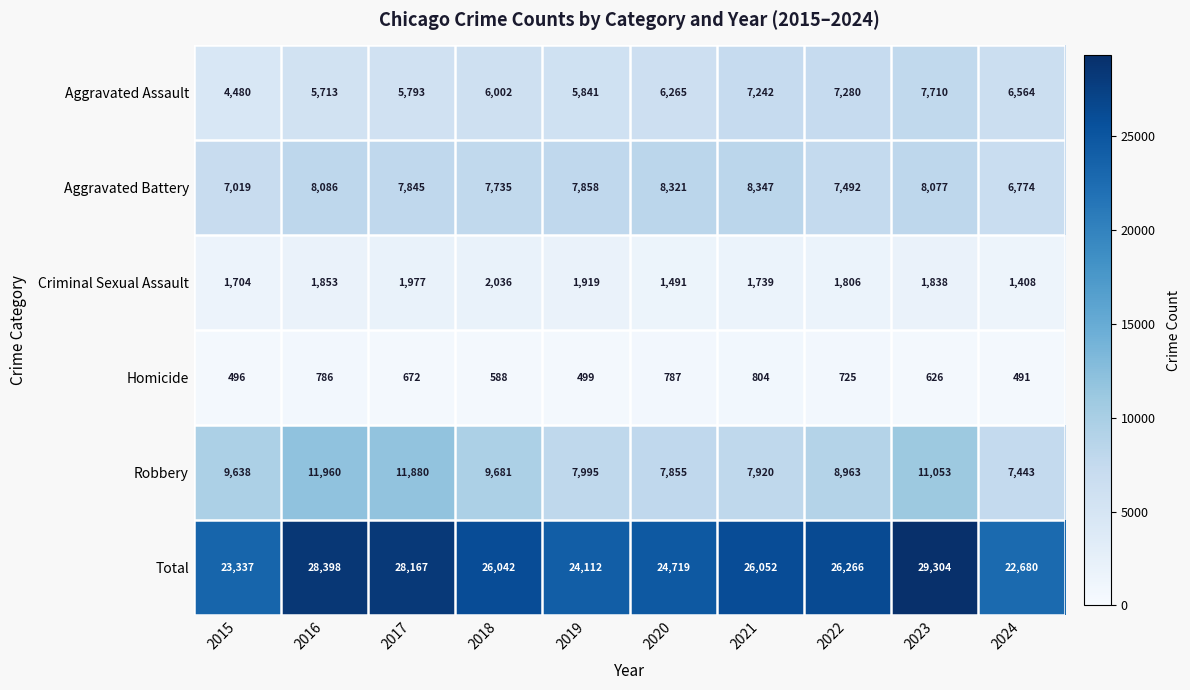

At which category is the sum across all series the highest?

2023